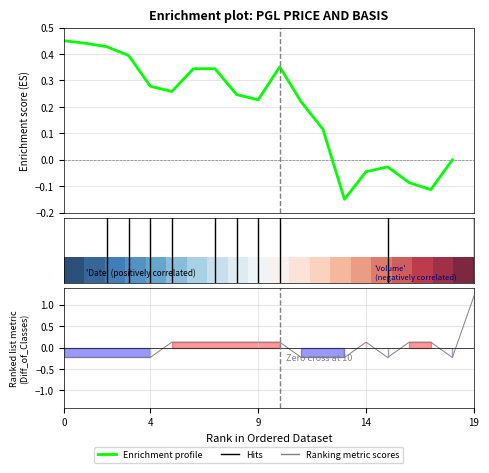

Which has a higher value, 4 or 12?

4